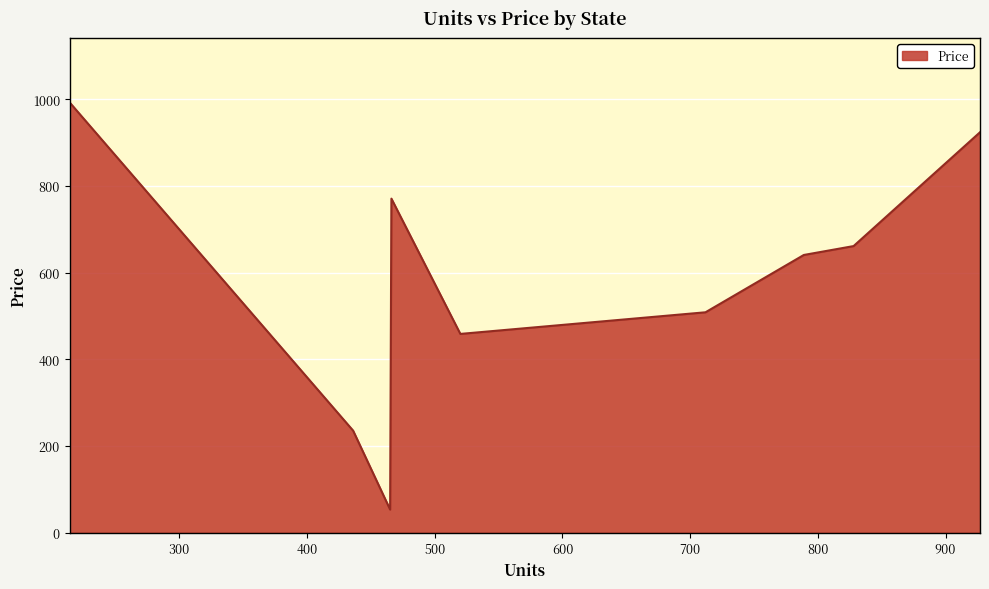

How many lines are shown in the chart?

1